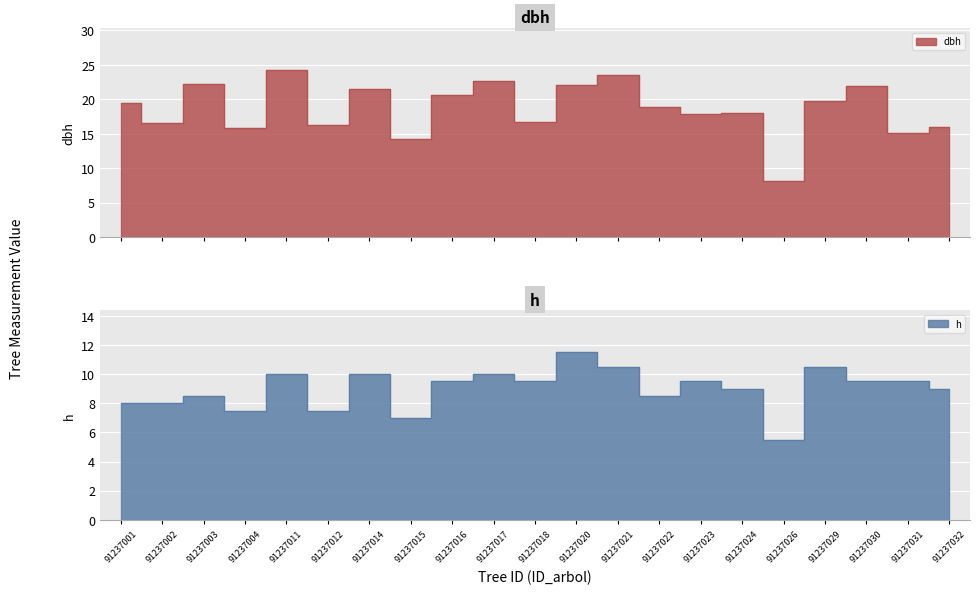

Which category has the lowest value in the h series?

91237026